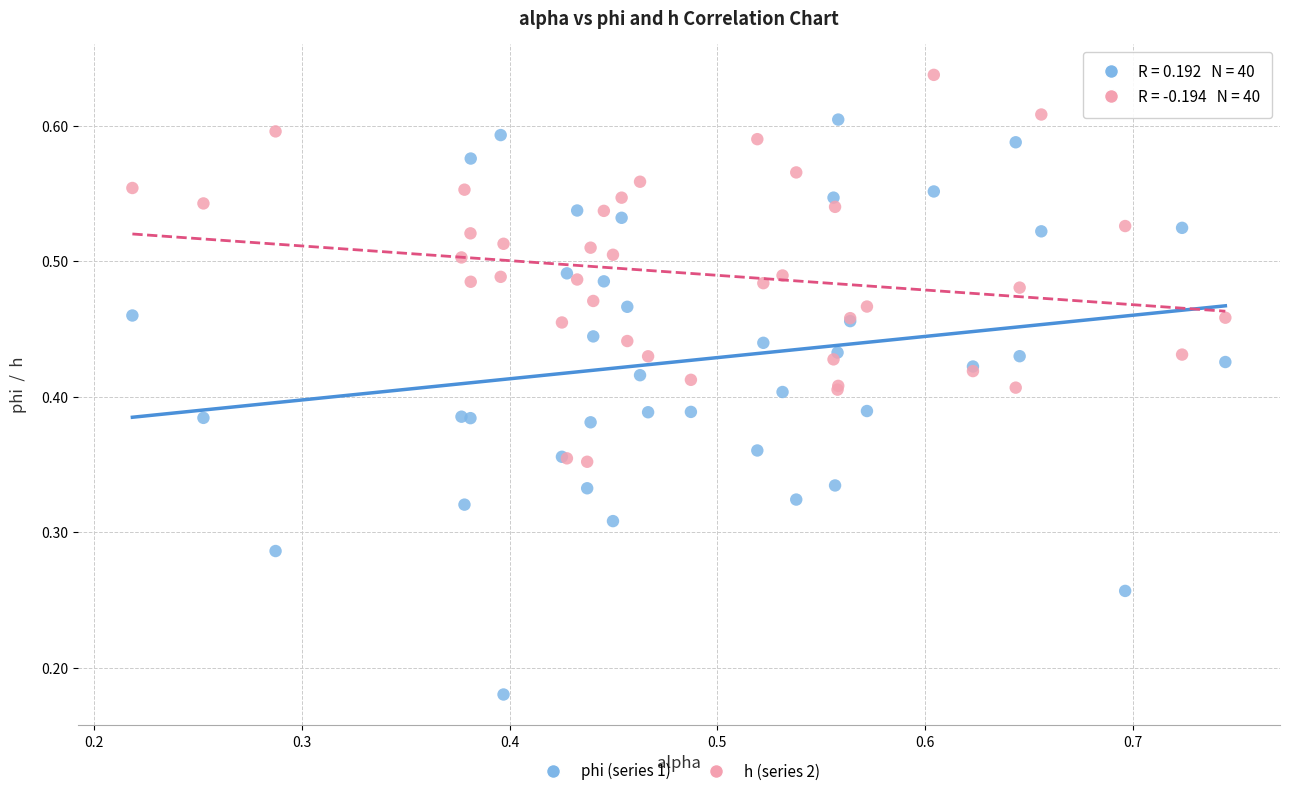

What are all the series names shown in the legend?

phi (series 1), h (series 2)